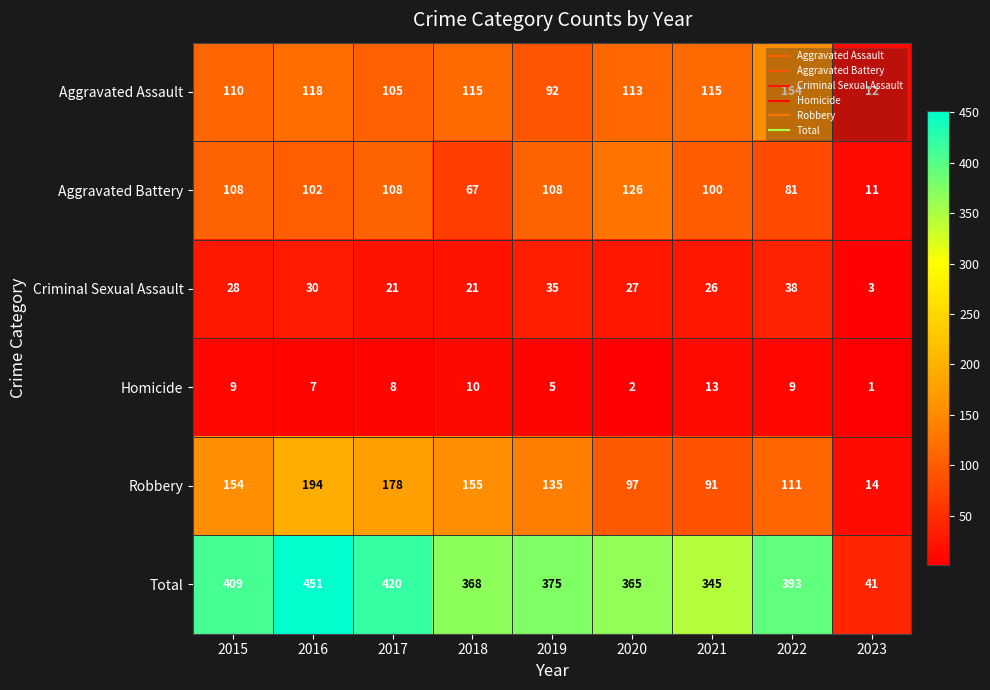

Is it true that Aggravated Assault equals 110 at 2015?

True